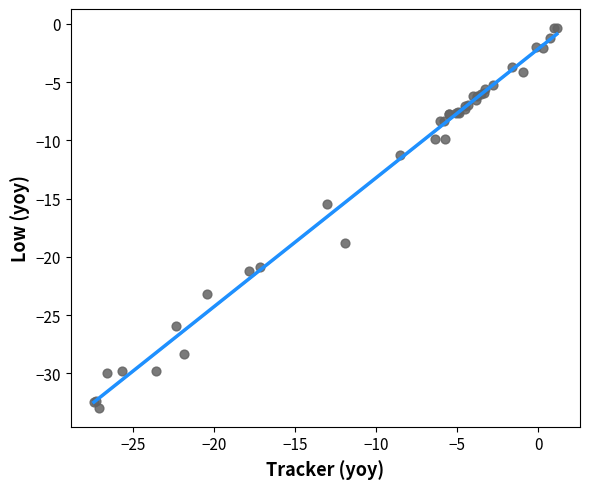

What Y value in the scatter plot is closest to -16?

-15.4